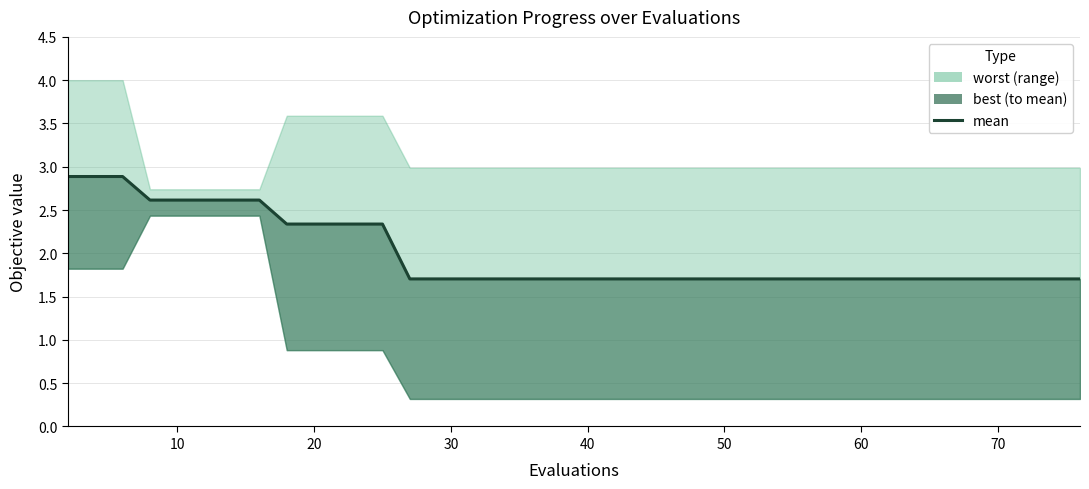

Count the values in the range 1 to 2.

27